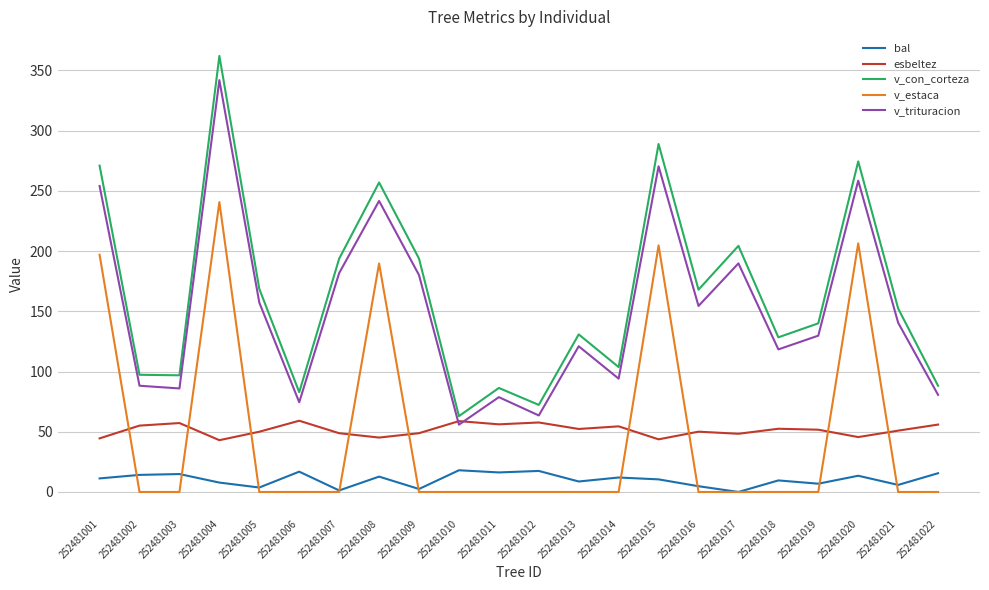

What is the difference between the esbeltez values at 252481009 and 252481008?

3.6